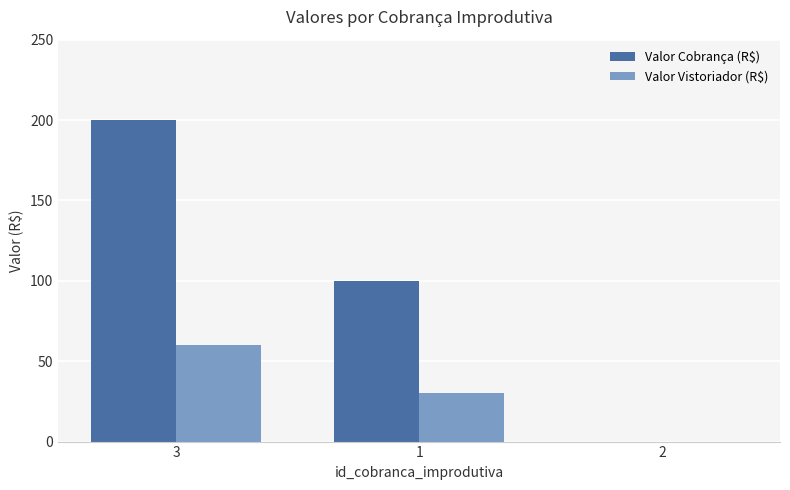

At which category is the sum across all series the highest?

3